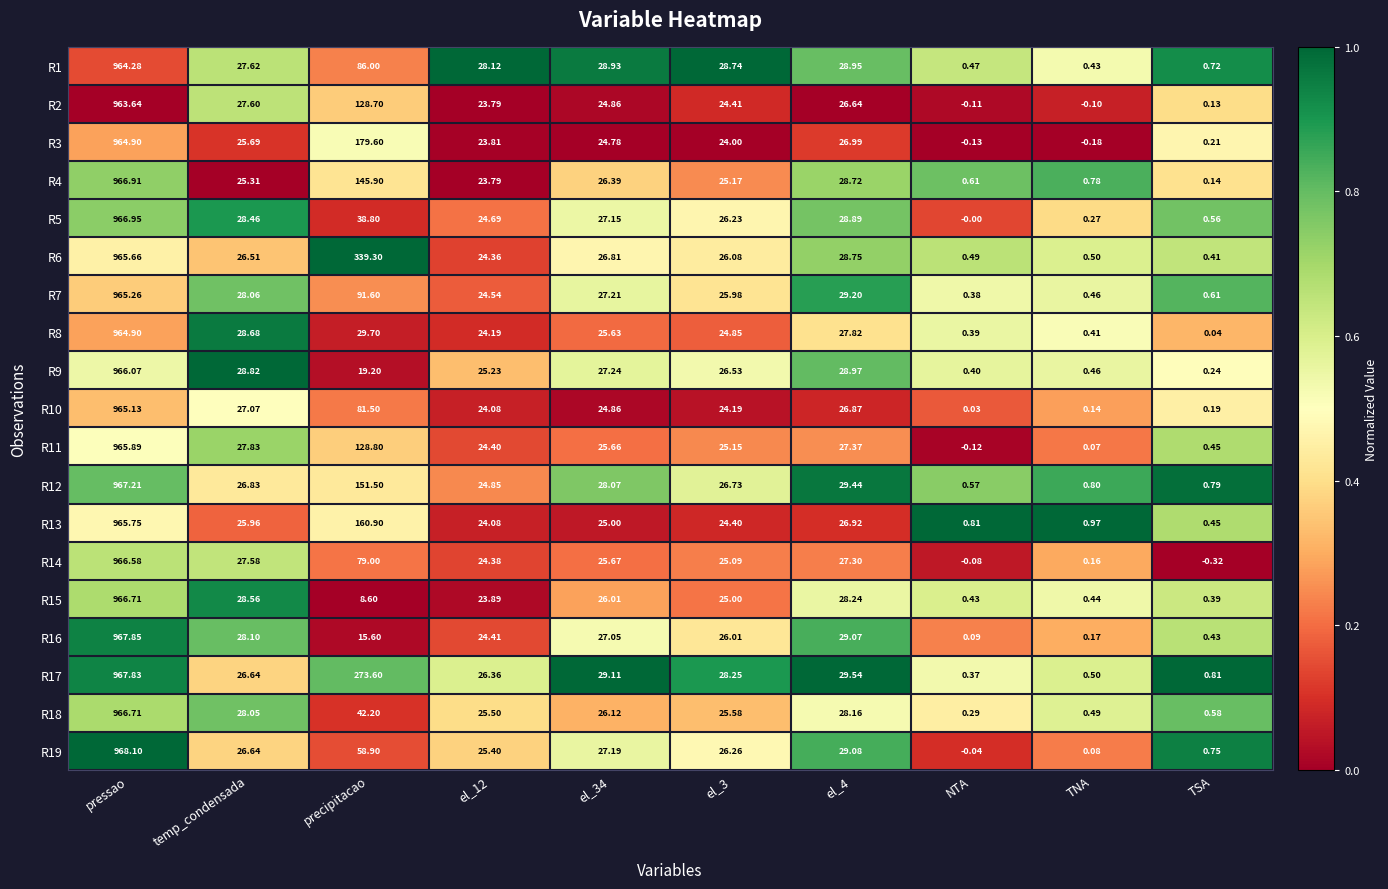

Which label corresponds to the largest value in the chart?

pressao